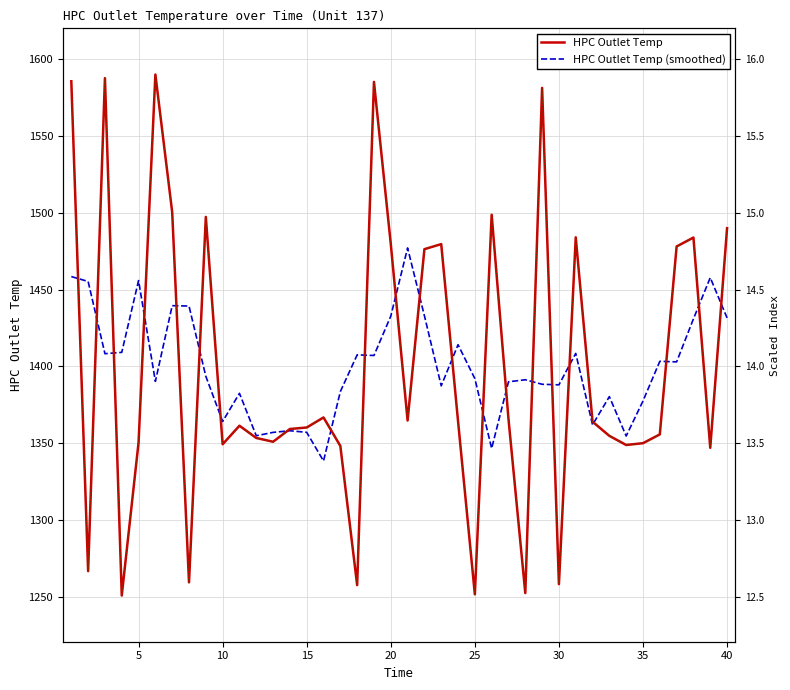

Which series has the largest range (max minus min)?

HPC Outlet Temp